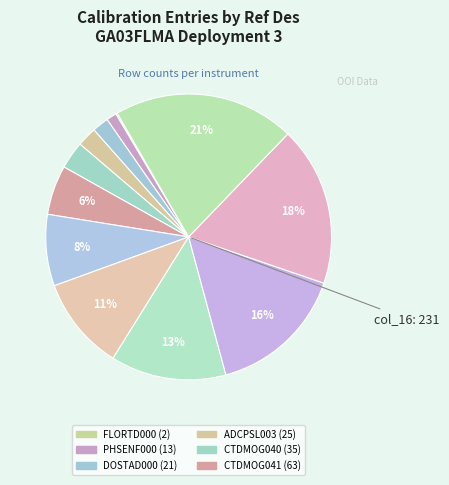

To the nearest percent, what is the difference between the largest and smallest slice percentages?

20%